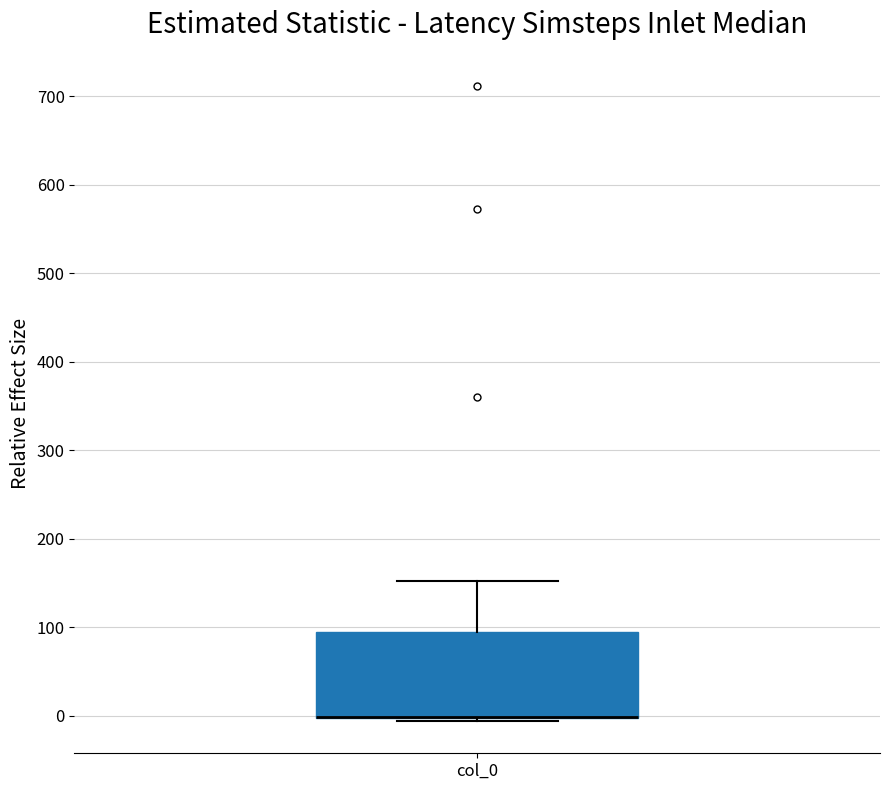

Where does the upper whisker of the box for col_0 end on the y-axis? The values are not printed on the chart, so give them approximately, as read against the axis.

150